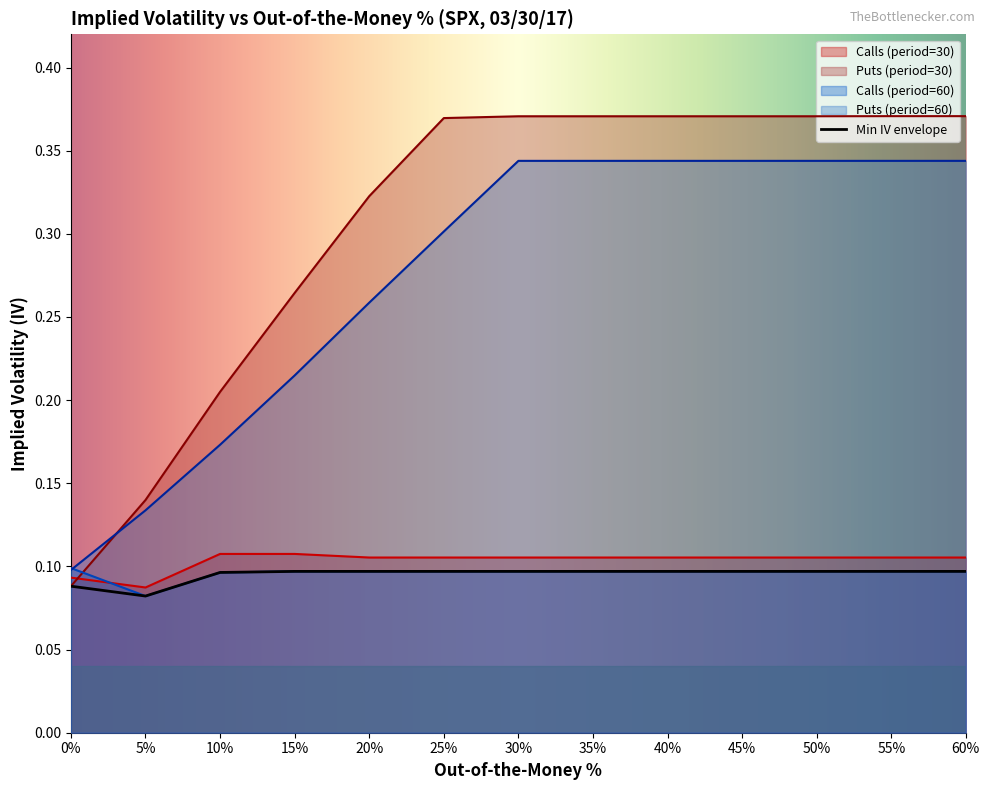

True or false: Calls (period=30) has more than 2 interior local peaks.

False